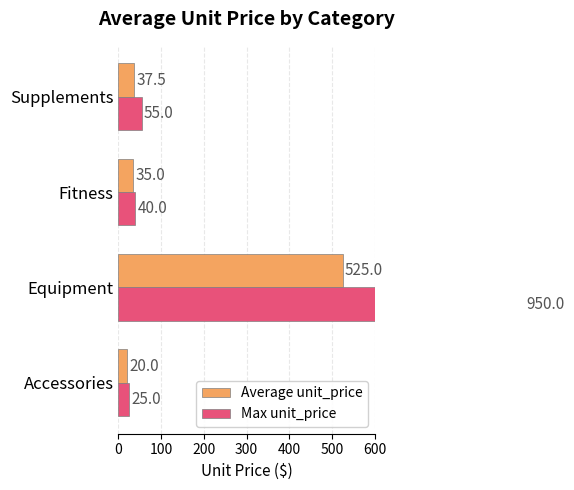

What is the smallest value displayed?

20.0